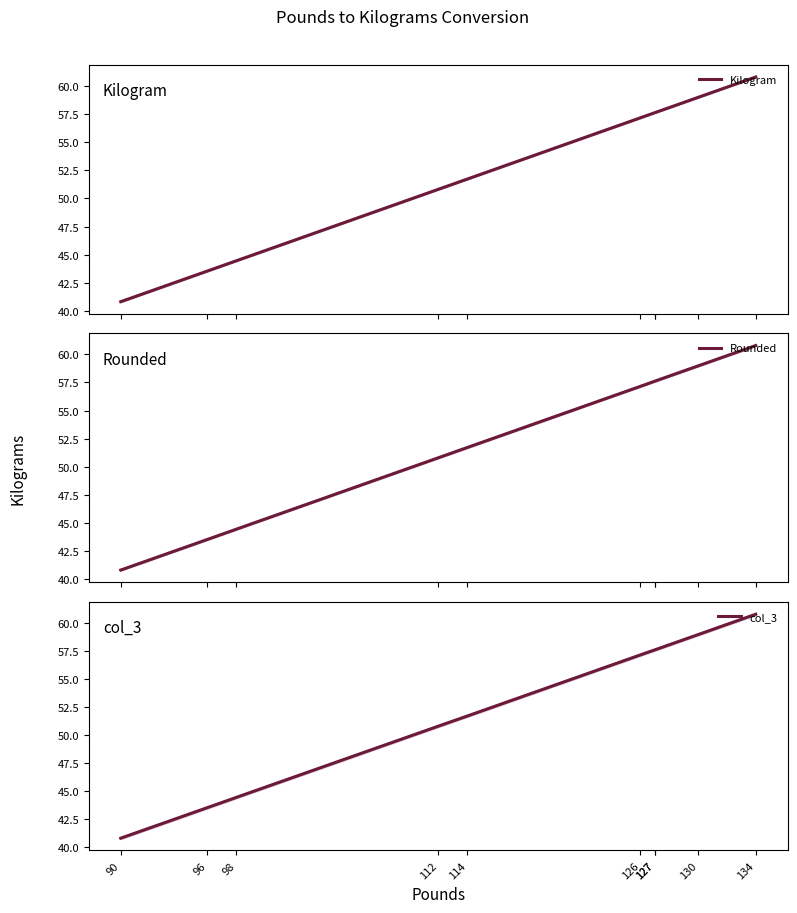

Rank the series by their maximum value, from lowest to highest.

Rounded, col_3, Kilogram